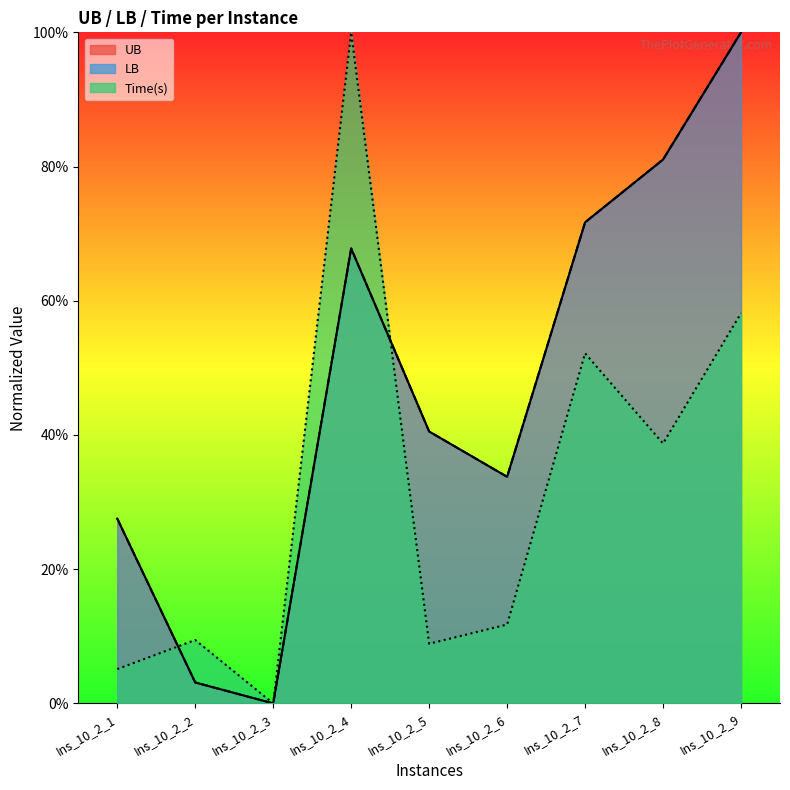

What is the difference between the maximum and minimum values in the UB series?

1.0